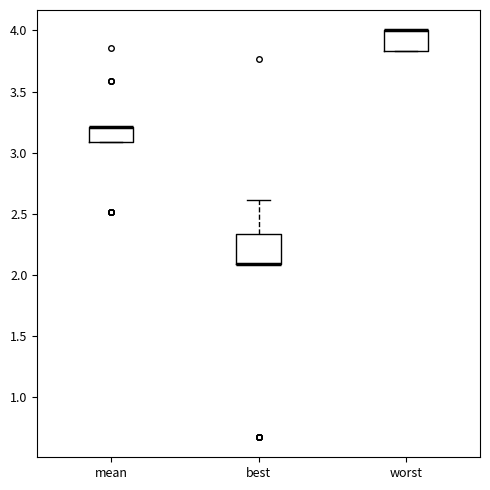

Where is the upper edge of the box for worst on the y-axis? The values are not printed on the chart, so give them approximately, as read against the axis.

4.00